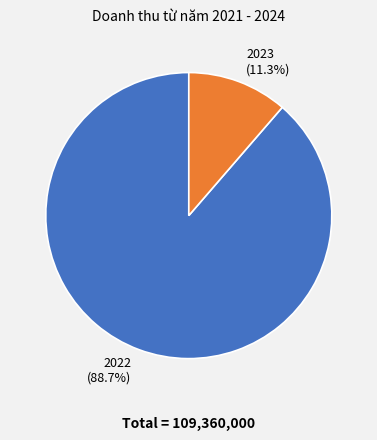

Is there a majority slice in this chart?

Yes